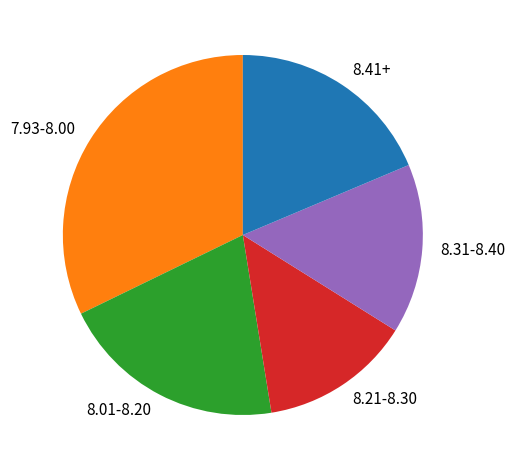

Count the number of slices in the pie.

5